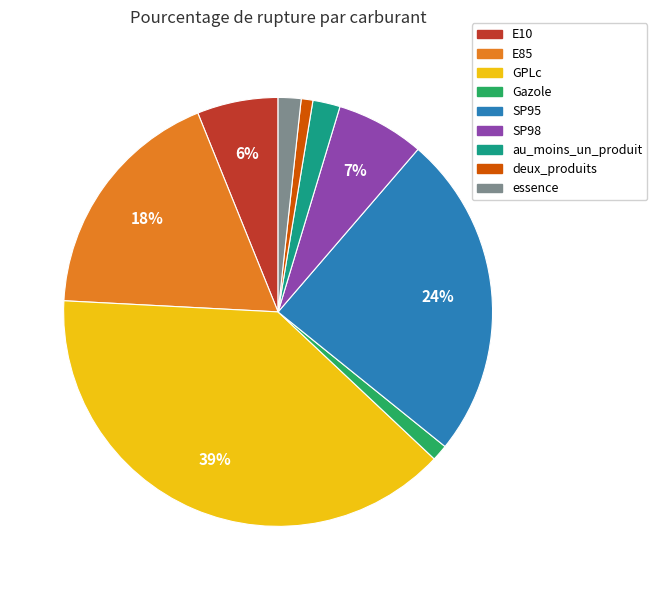

To the nearest percent, what is the combined percentage of essence and au_moins_un_produit?

4%